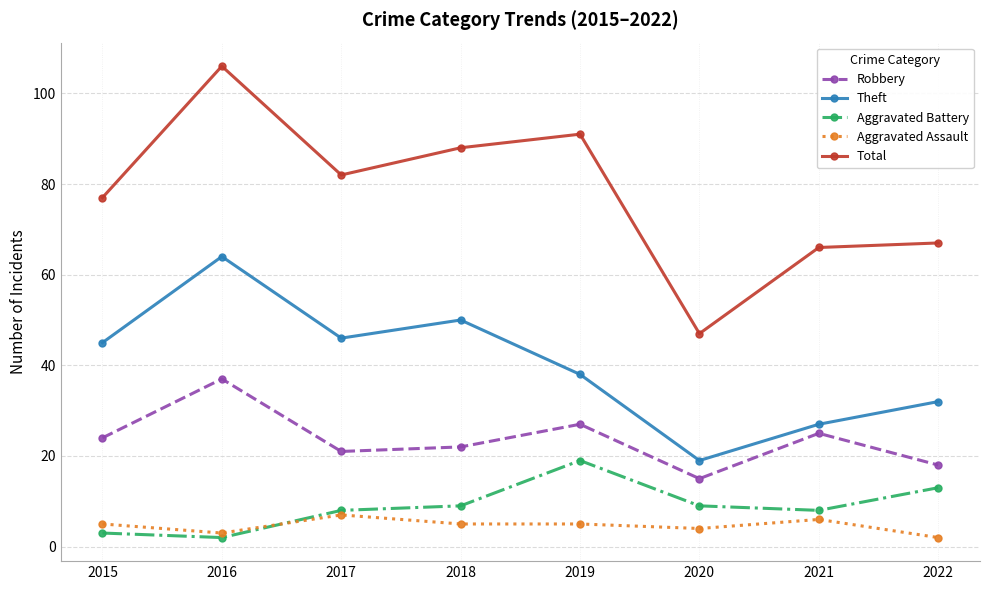

True or false: Robbery and Theft cross at least once.

False